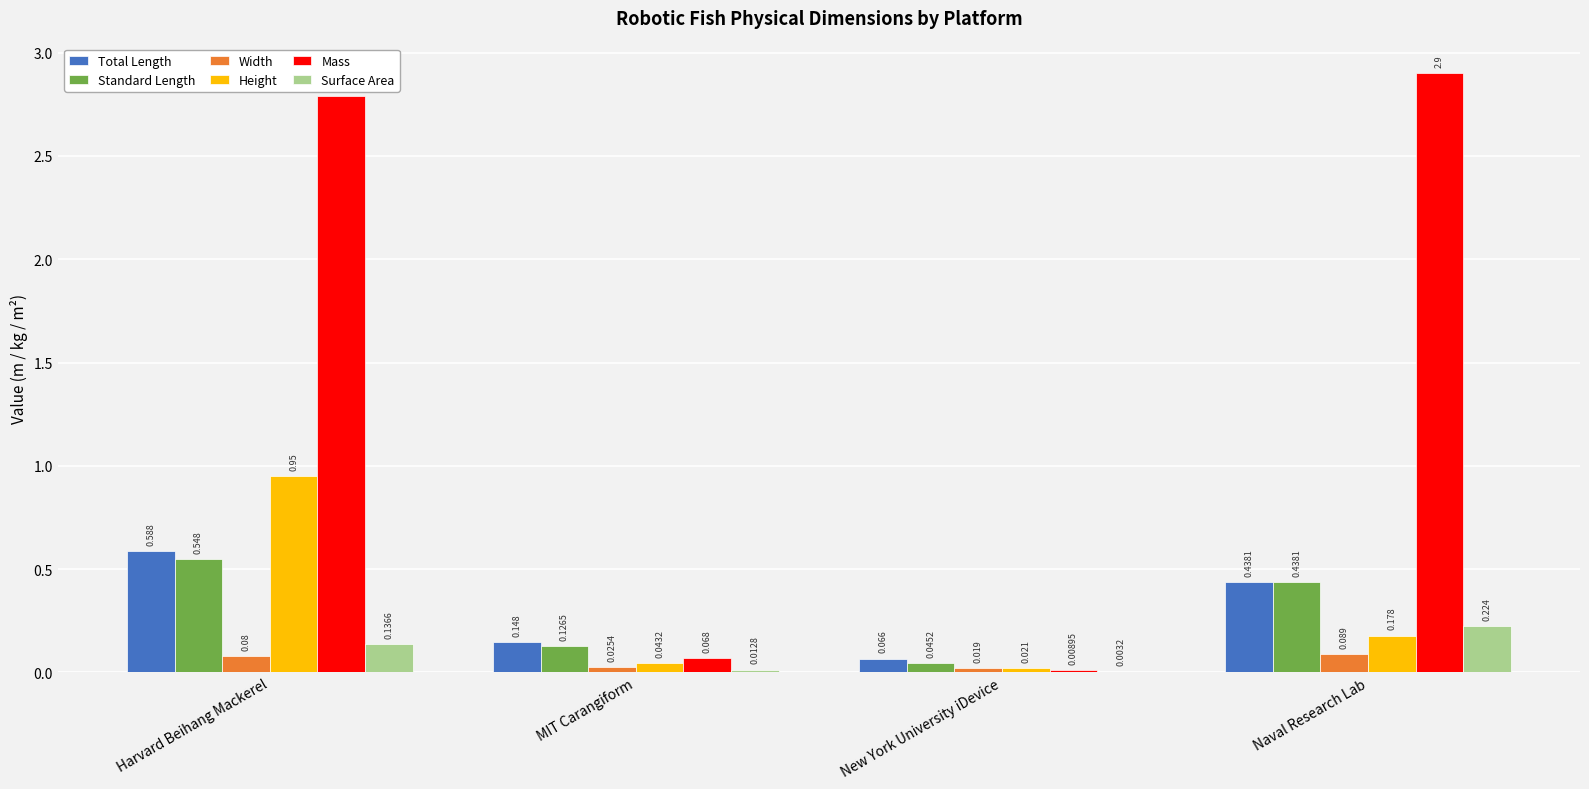

At which label does Surface Area reach its peak?

Naval Research Lab